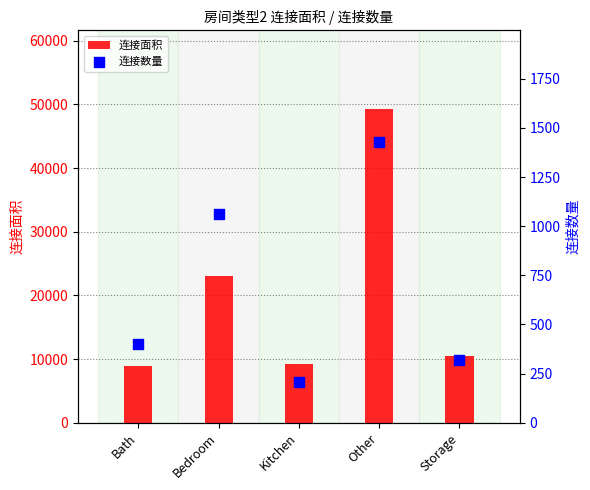

What are all the series names shown in the legend?

连接面积, 连接数量